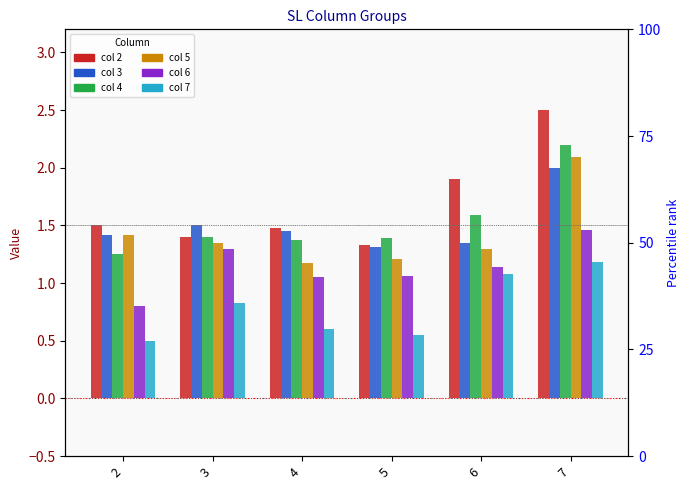

Is the value of 3 at 6 greater than the value of 2 at 7?

No